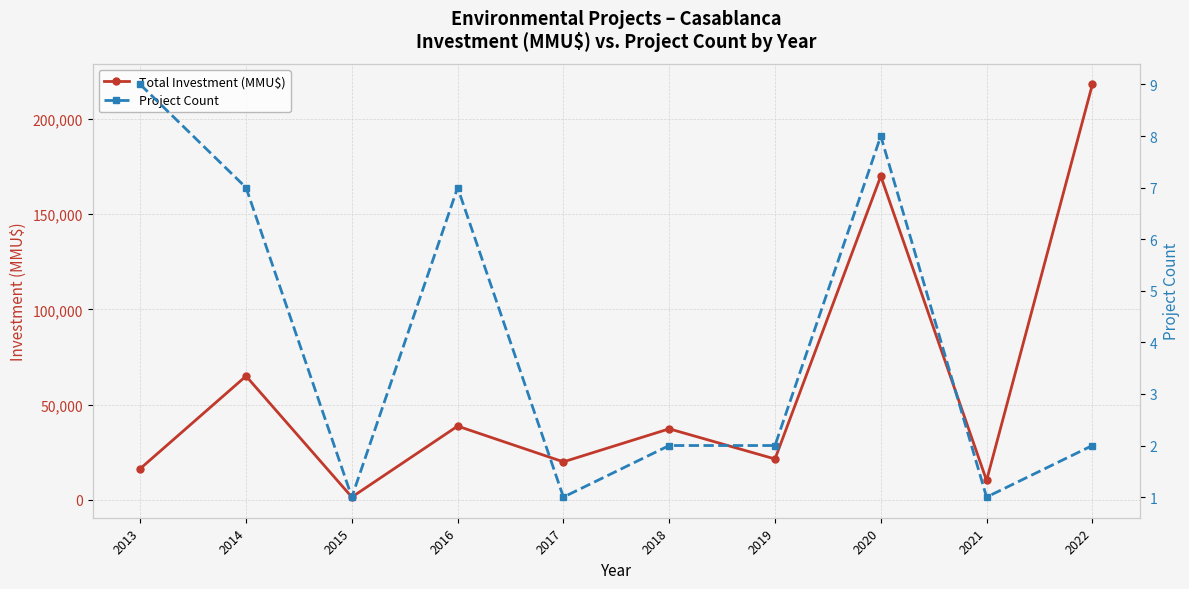

True or false: Project Count and Total Investment (MMU$) intersect in this chart.

False